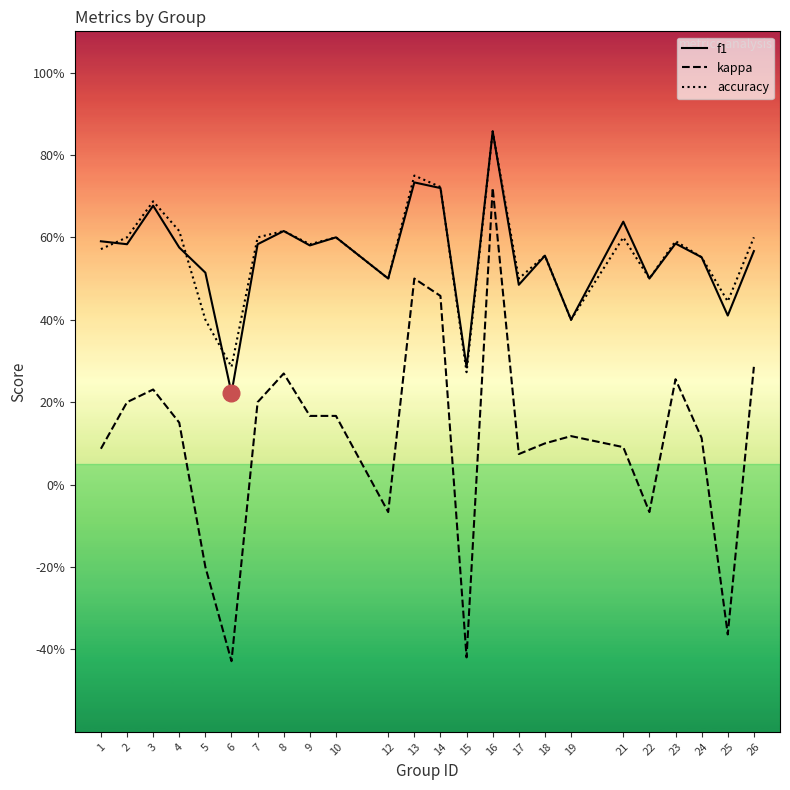

Reading right to left, what are all the values shown in this chart?

f1: 26=0.6	25=0.4	24=0.6	23=0.6	22=0.5	21=0.6	19=0.4	18=0.6	17=0.5	16=0.9	15=0.3	14=0.7	13=0.7	12=0.5	10=0.6	9=0.6	8=0.6	7=0.6	6=0.2	5=0.5	4=0.6	3=0.7	2=0.6	1=0.6
kappa: 26=0.3	25=-0.4	24=0.1	23=0.3	22=-0.1	21=0.1	19=0.1	18=0.1	17=0.1	16=0.7	15=-0.4	14=0.5	13=0.5	12=-0.1	10=0.2	9=0.2	8=0.3	7=0.2	6=-0.4	5=-0.2	4=0.2	3=0.2	2=0.2	1=0.1
accuracy: 26=0.6	25=0.4	24=0.6	23=0.6	22=0.5	21=0.6	19=0.4	18=0.6	17=0.5	16=0.9	15=0.3	14=0.7	13=0.8	12=0.5	10=0.6	9=0.6	8=0.6	7=0.6	6=0.3	5=0.4	4=0.6	3=0.7	2=0.6	1=0.6